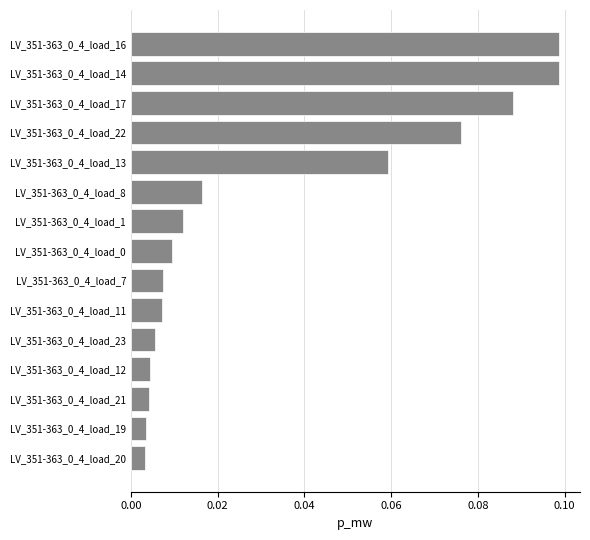

What is the change in value from LV_351-363_0_4_load_21 to LV_351-363_0_4_load_16?

+0.1